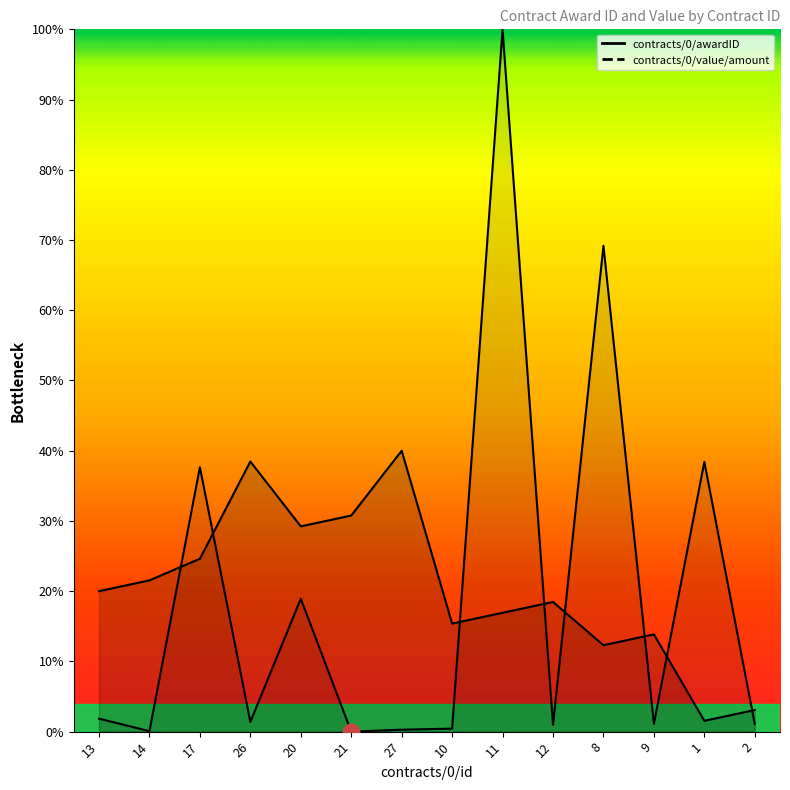

What is the value of the contracts/0/value/amount point at the 2nd from the left?

0.1